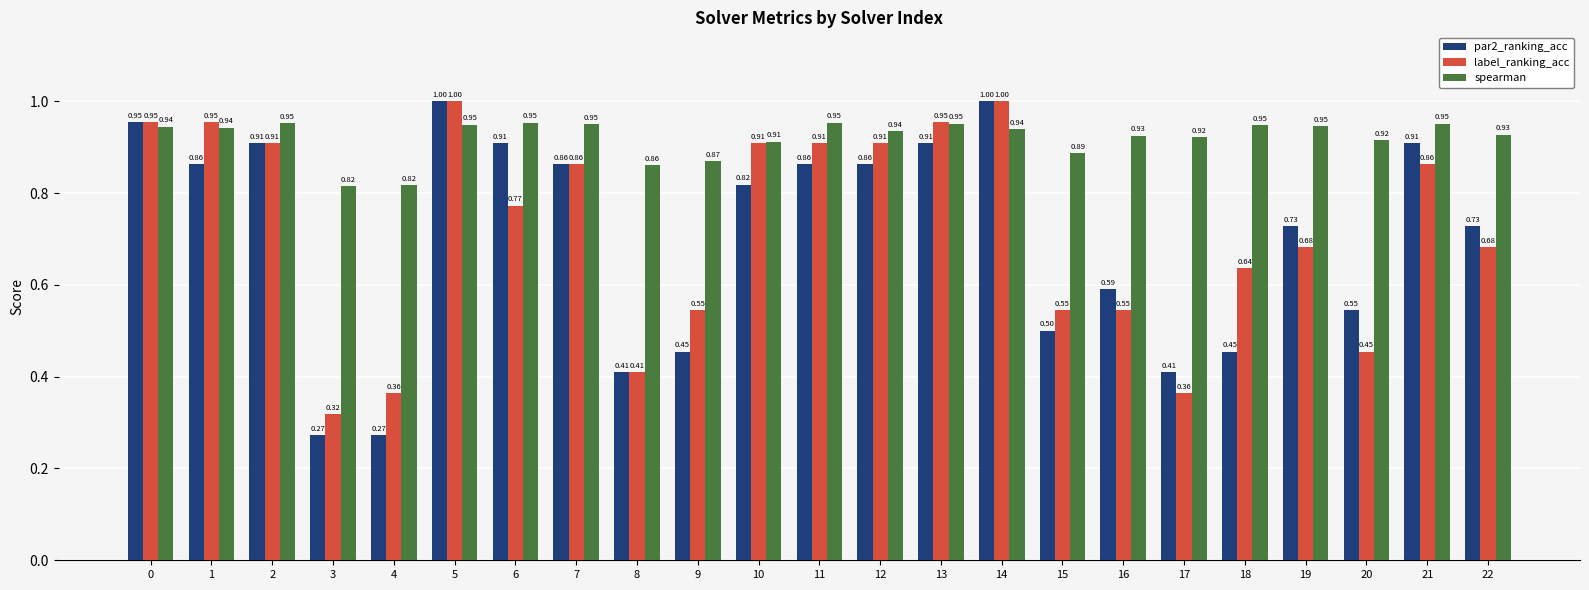

At how many categories does at least one series exceed 0?

23